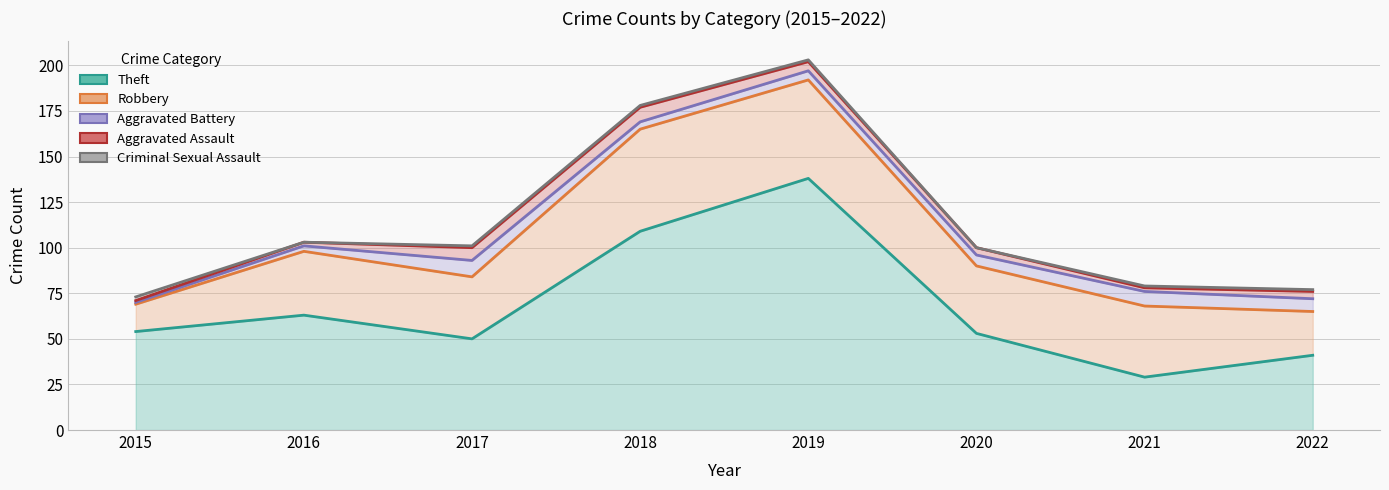

What is the value of the Theft point at the 1st from the left?

54